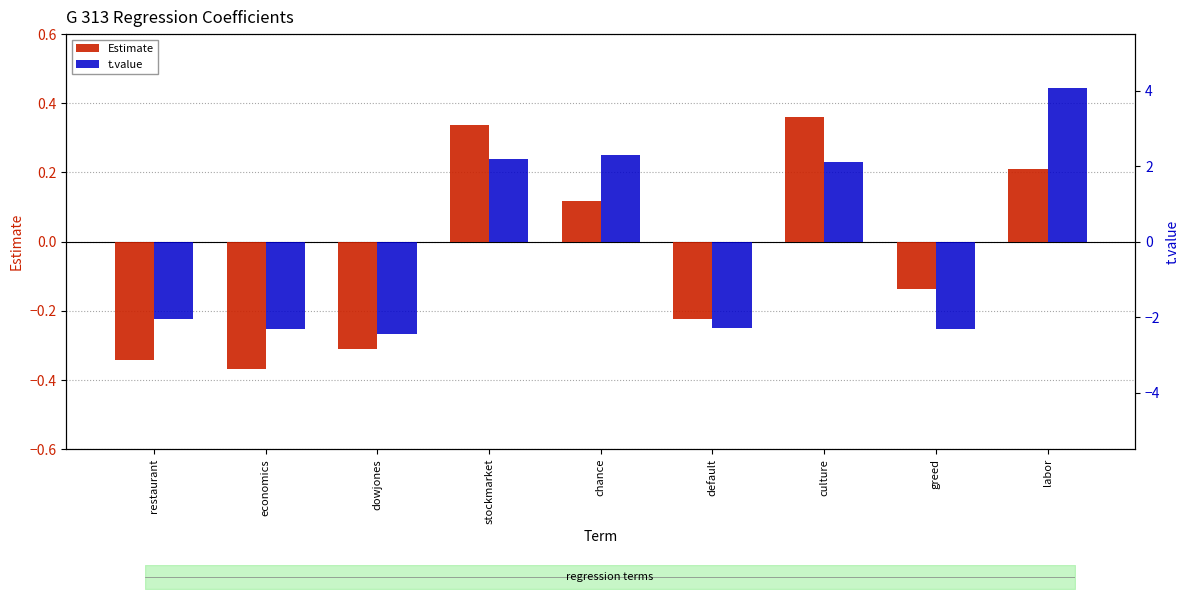

Reading left to right, list all the values displayed in this chart.

Estimate: -0.3	-0.4	-0.3	0.3	0.1	-0.2	0.4	-0.1	0.2
t.value: -2.1	-2.3	-2.5	2.2	2.3	-2.3	2.1	-2.3	4.1